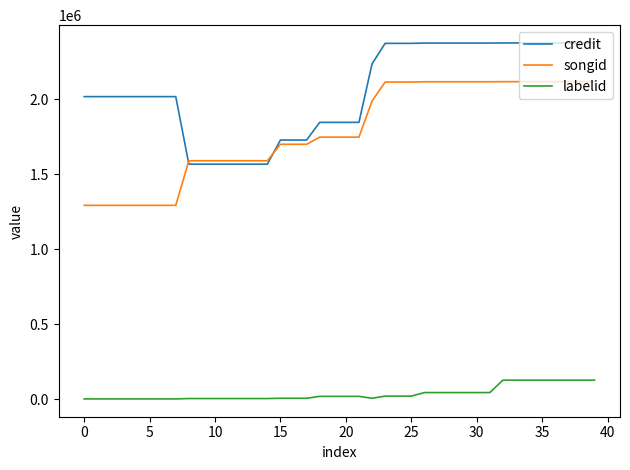

How many categories are shown in the chart?

40